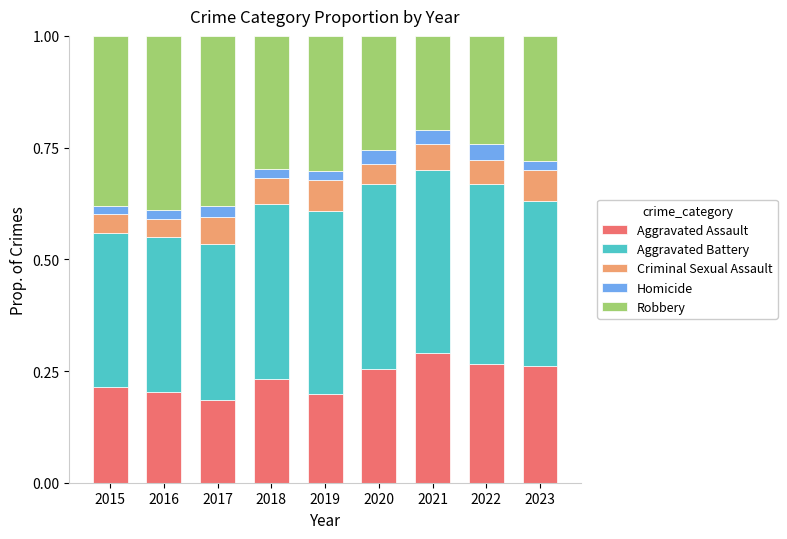

What is the total value across all series at 2019?

1.0